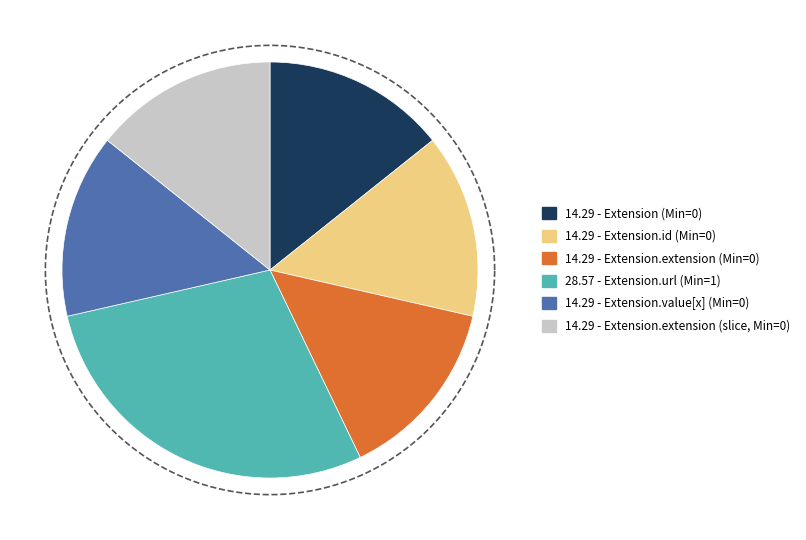

Rank the categories by value from lowest to highest.

Extension, Extension.id, Extension.extension, Extension.value[x], Extension.extension (slice), Extension.url